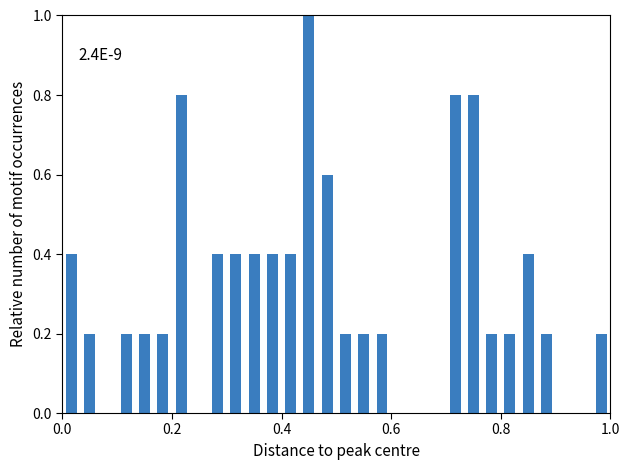

Read against the x-axis, roughly where is the centre of the tallest bar?

0.46